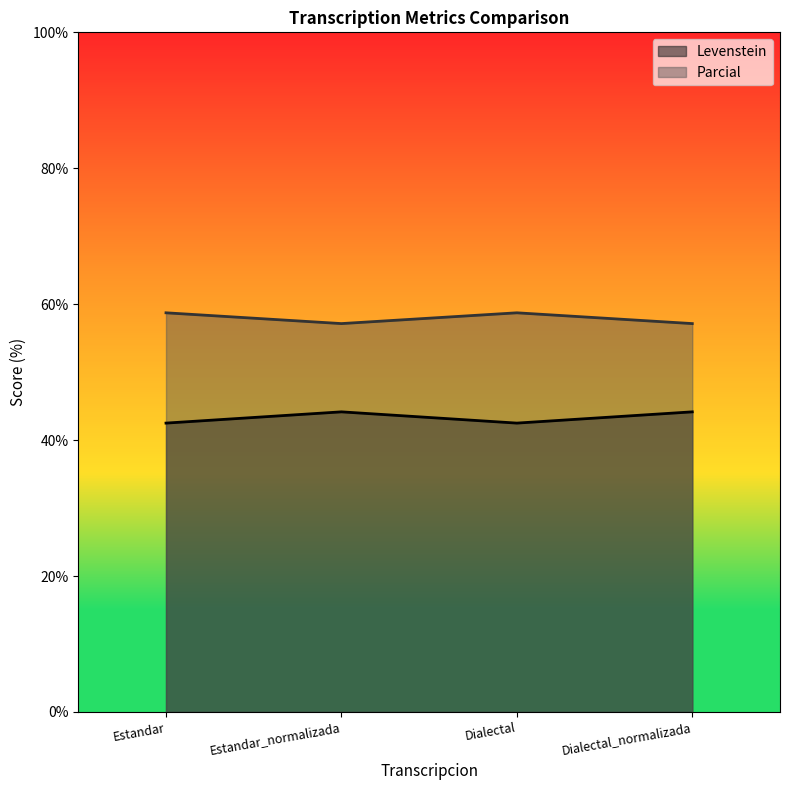

Which series has the widest spread of values?

Levenstein